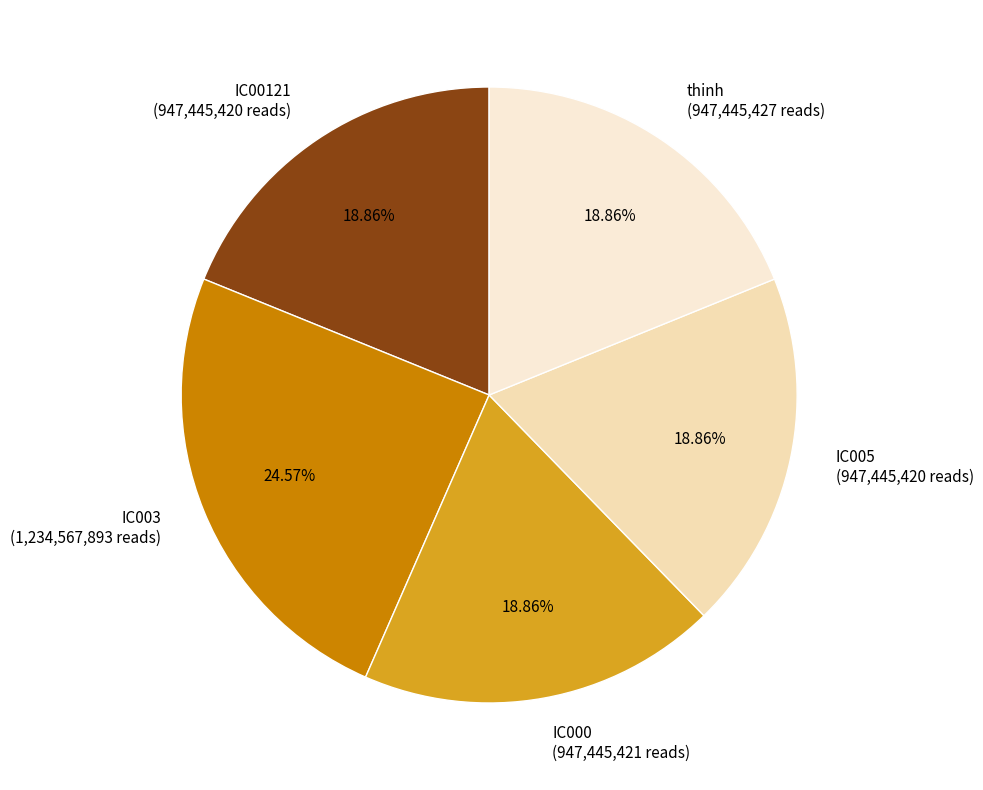

To the nearest percent, what is the average slice percentage?

20%